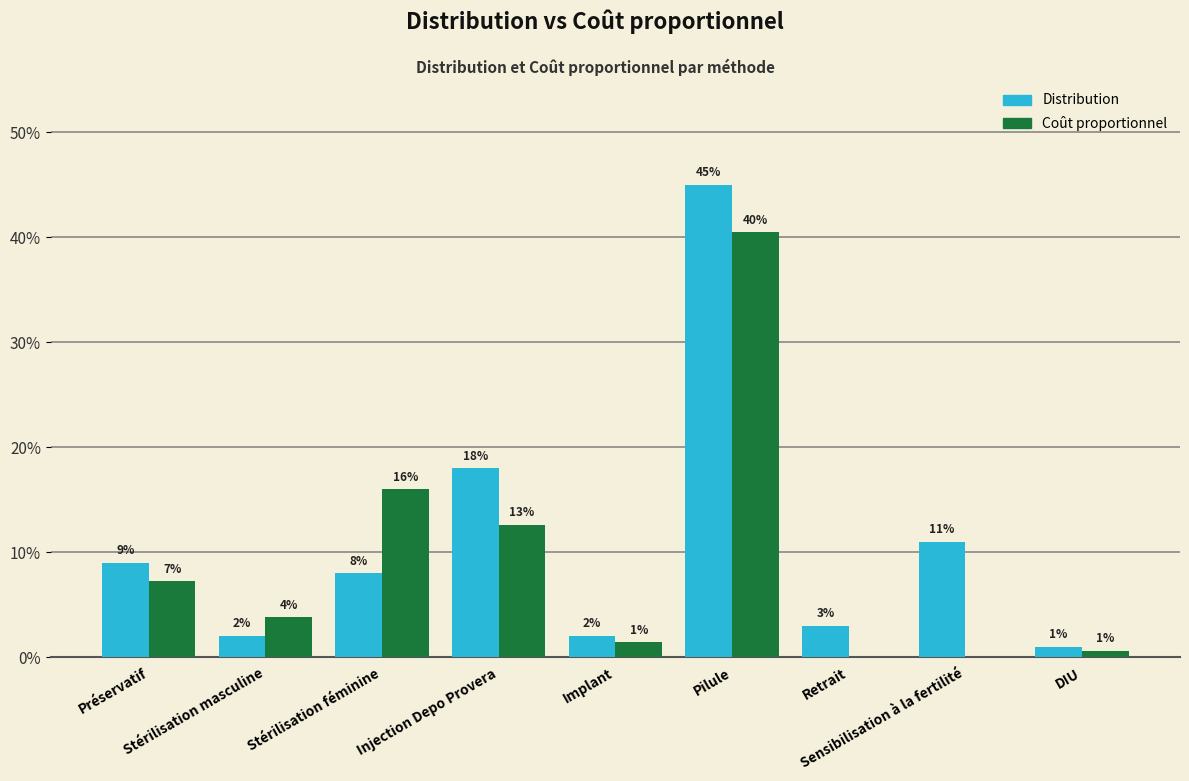

Reading right to left, transcribe all the data shown in this chart.

Distribution: DIU=0.0	Sensibilisation à la fertilité=0.1	Retrait=0.0	Pilule=0.5	Implant=0.0	Injection Depo Provera=0.2	Stérilisation féminine=0.1	Stérilisation masculine=0.0	Préservatif=0.1
Coût proportionnel: DIU=0.0	Sensibilisation à la fertilité=0.0	Retrait=0.0	Pilule=0.4	Implant=0.0	Injection Depo Provera=0.1	Stérilisation féminine=0.2	Stérilisation masculine=0.0	Préservatif=0.1